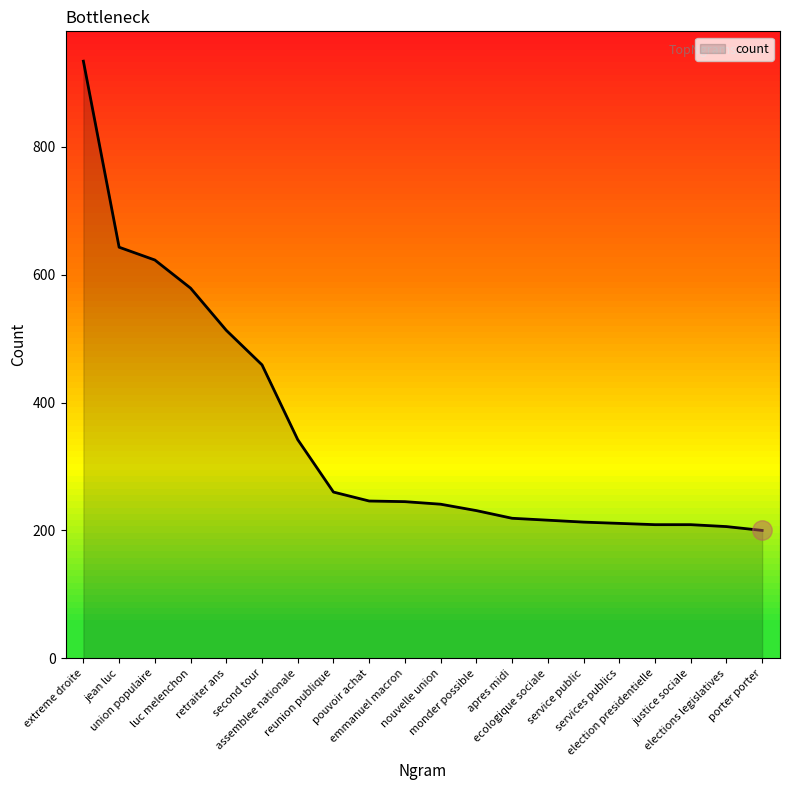

Does the chart have visible grid lines?

No